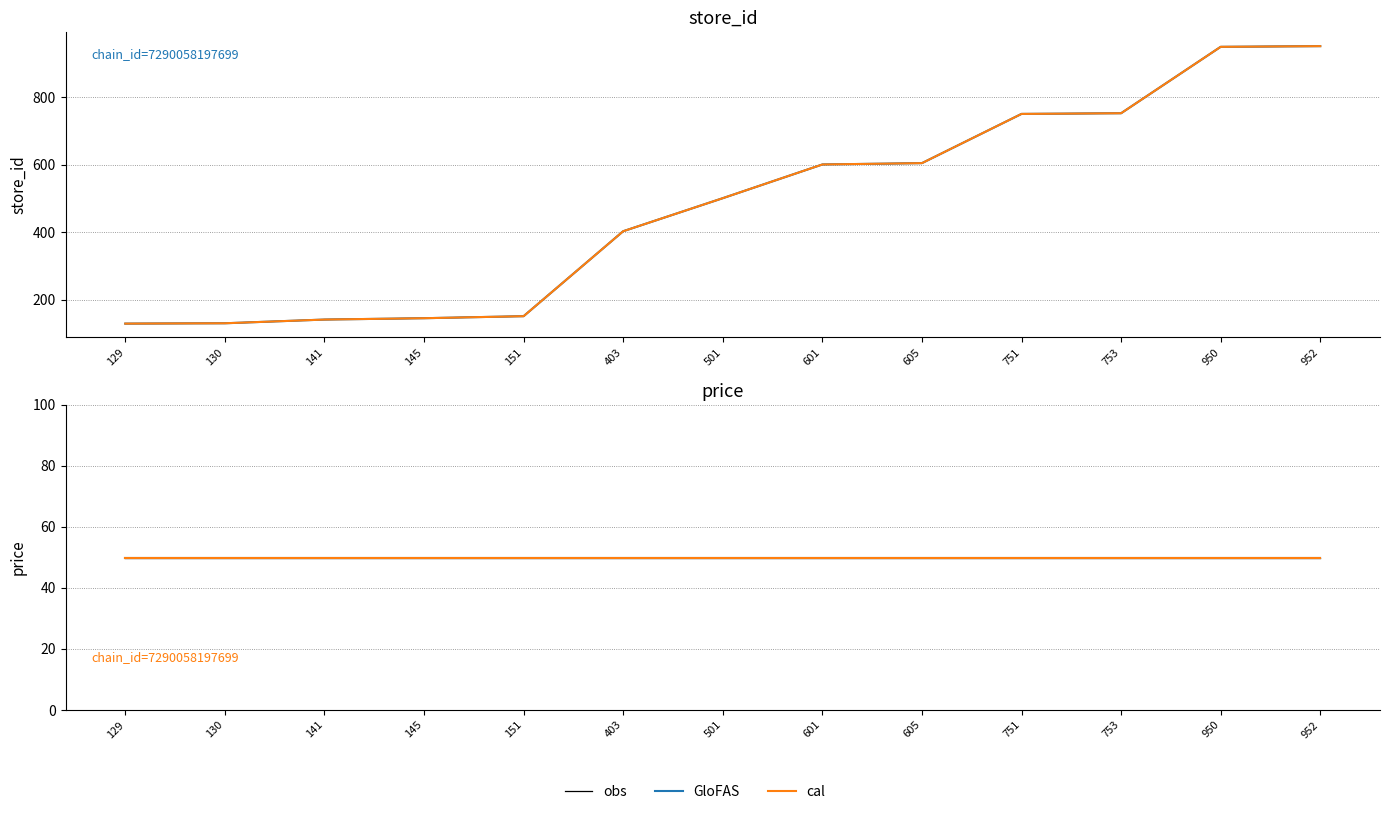

What is the change in value from 403 to 605?

+202